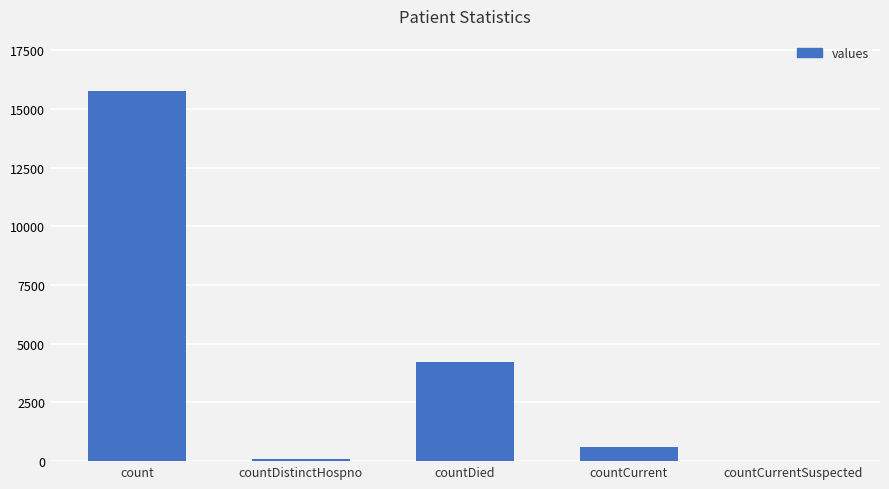

The chart shows a value of 6437 at countCurrentSuspected. True or false?

False